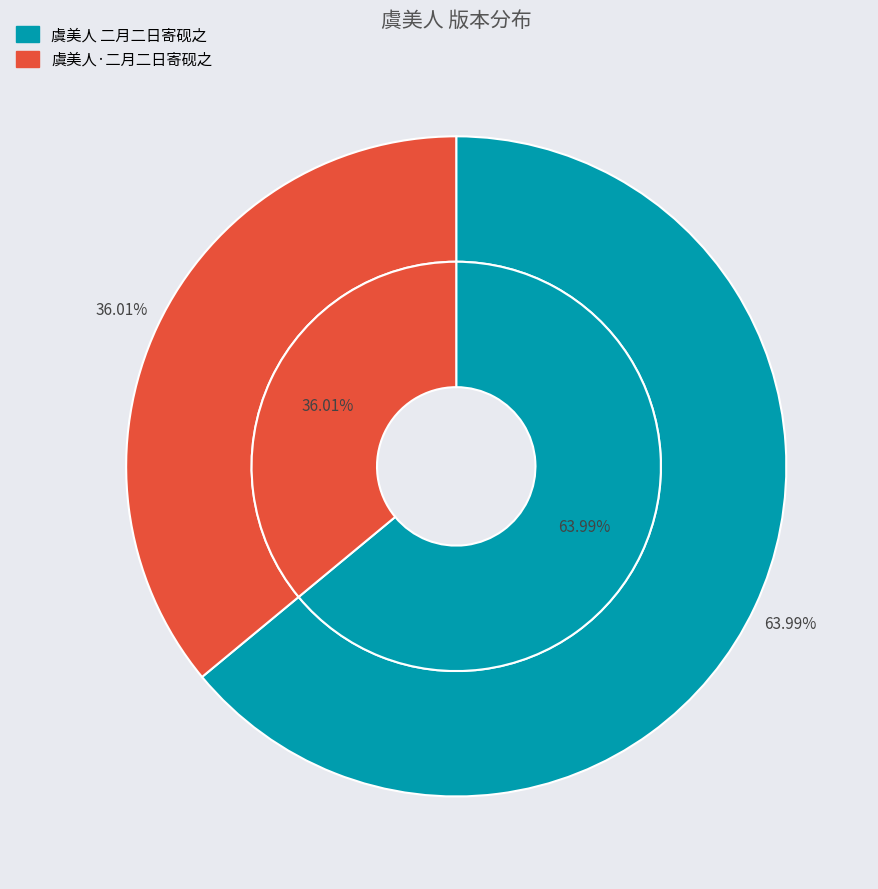

The 虞美人 二月二日寄砚之 slice represents 64% of the pie. True or false?

True